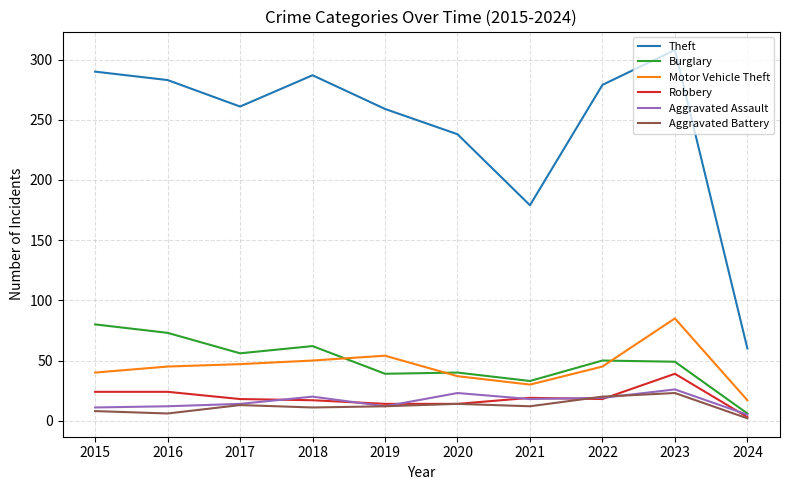

True or false: Robbery and Theft intersect in this chart.

False